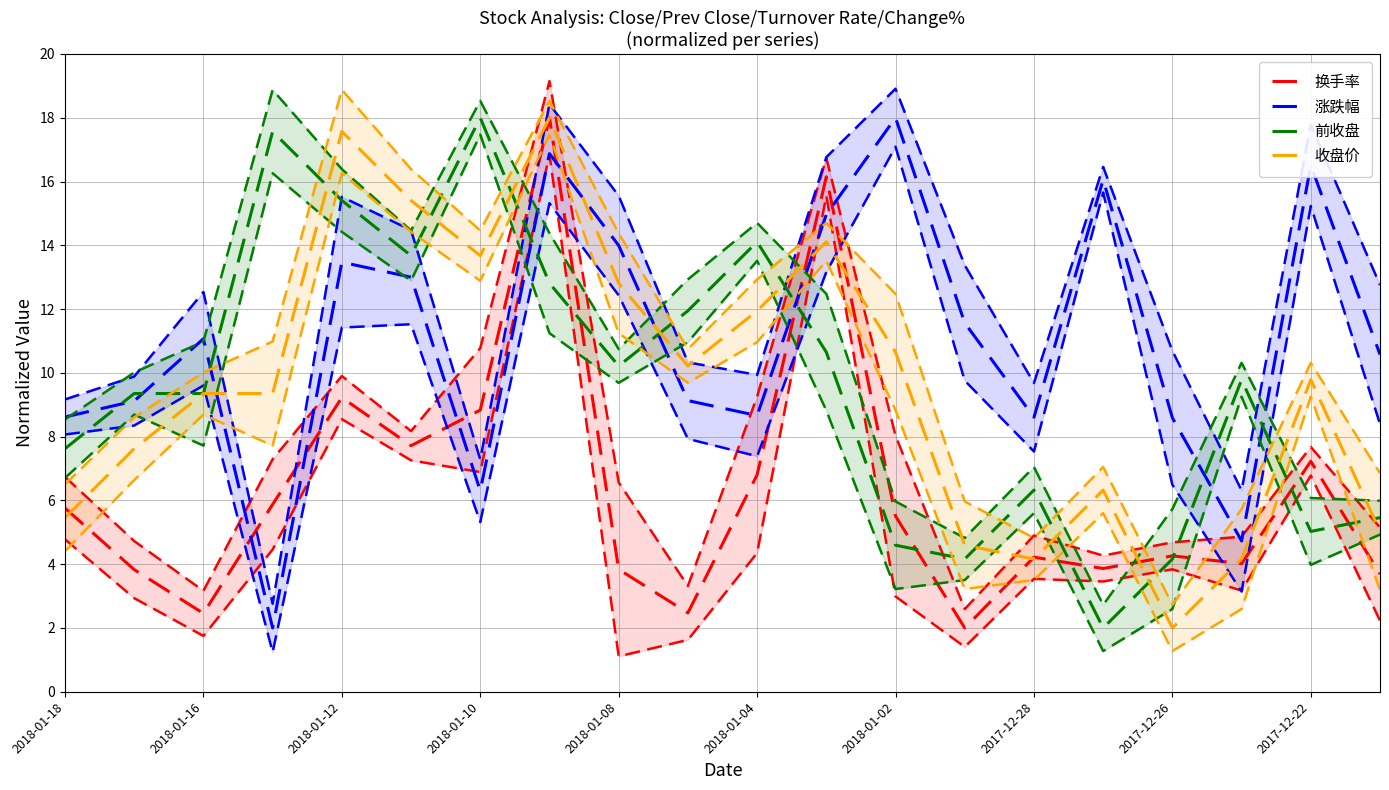

What is the sum of the 换手率 values at 2018-01-02 and 13?

10.8